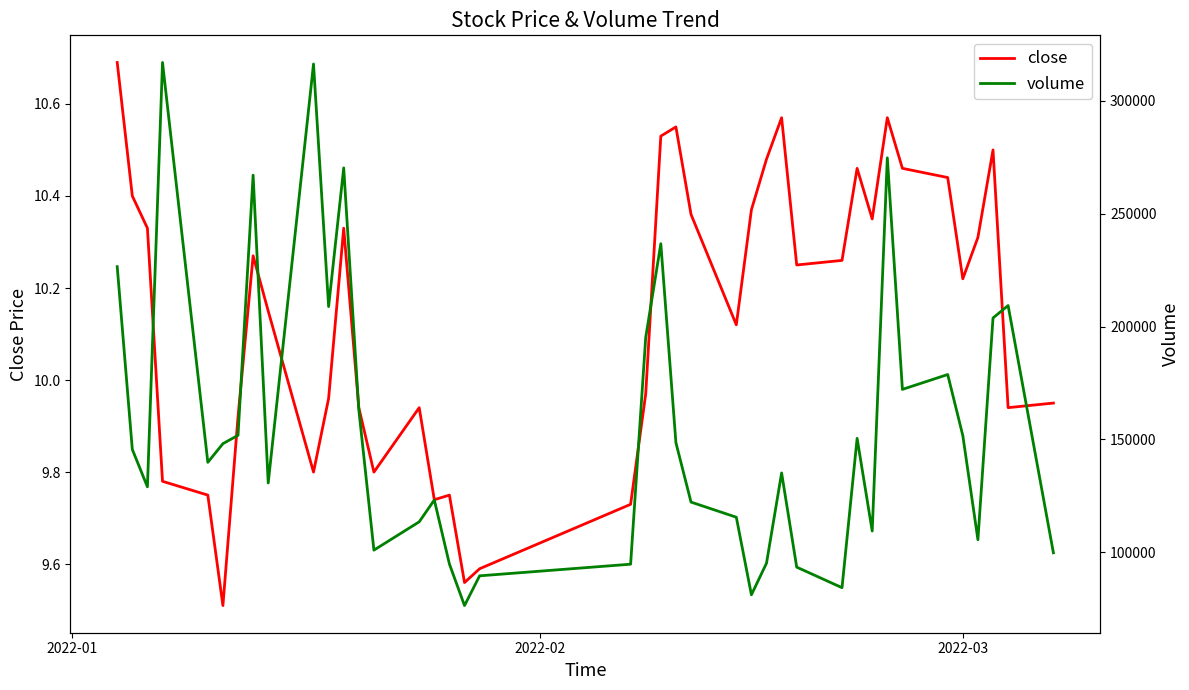

True or false: close and volume intersect in this chart.

False